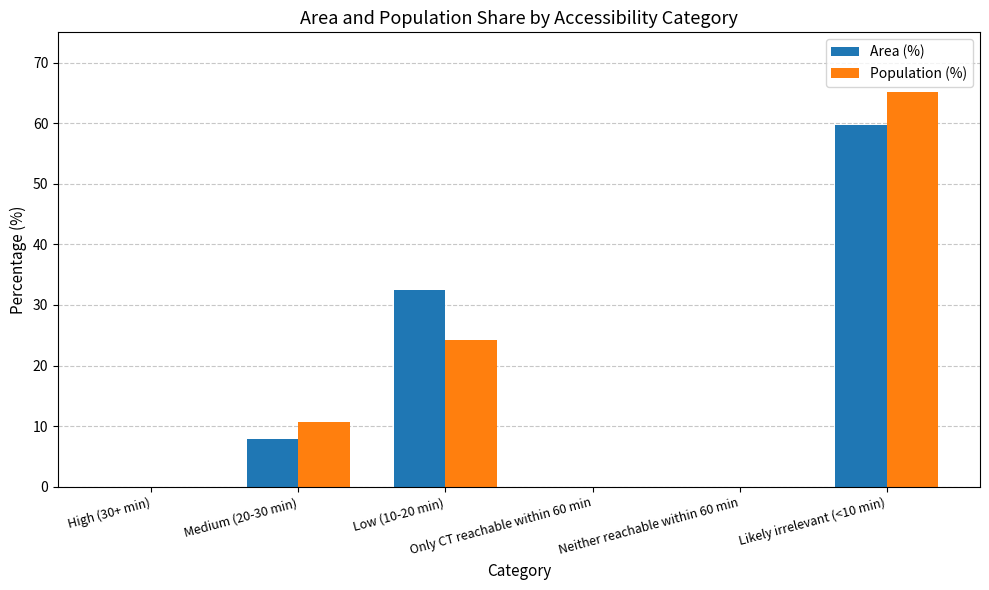

What is the difference between the Area (%) values at High (30+ min) and Low (10-20 min)?

32.5